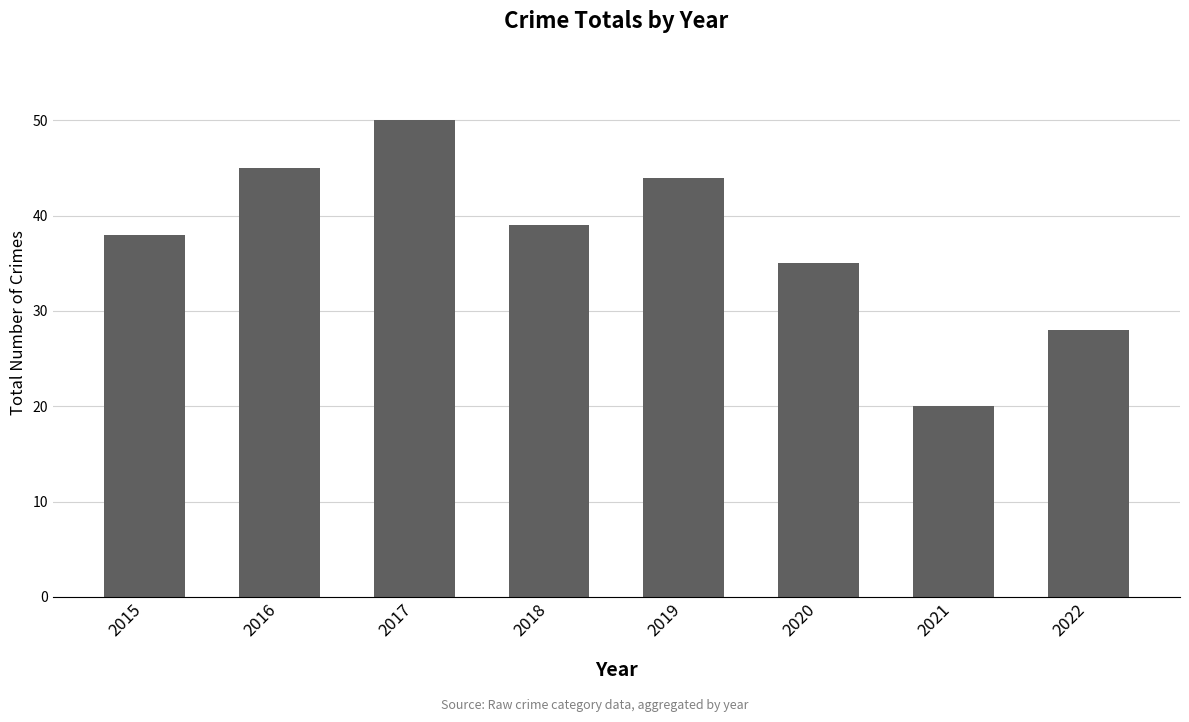

Between 2016 and 2020, which is larger?

2016